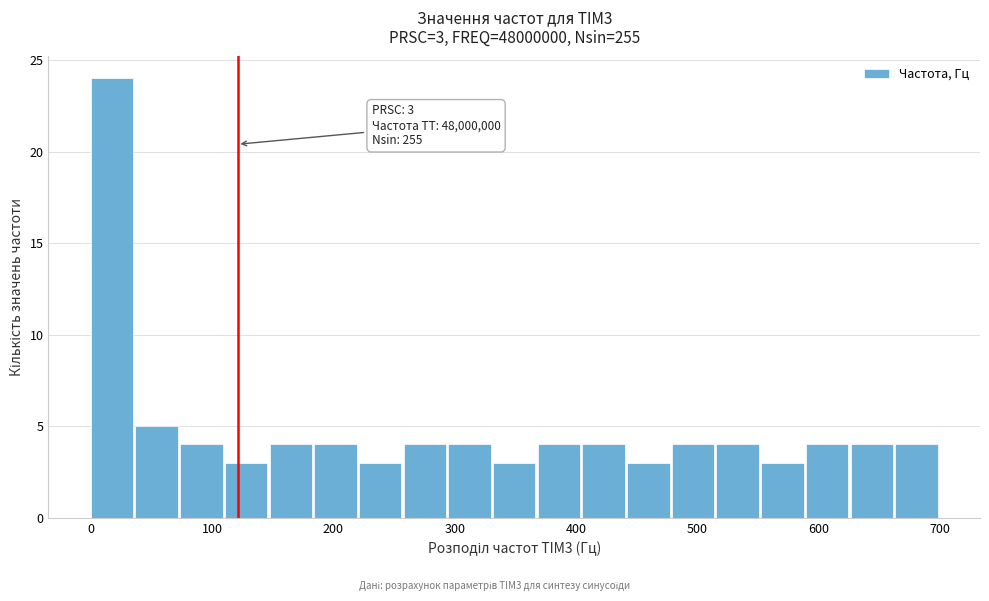

Around what value on the x-axis is the tallest bar? Give the approximate position of its centre, as read against the axis.

20